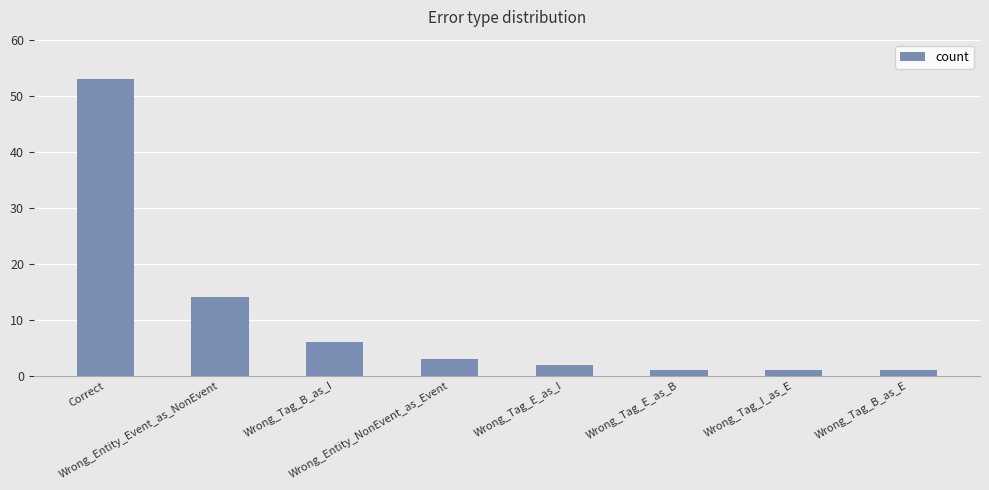

Where does the data first go above 3?

Correct